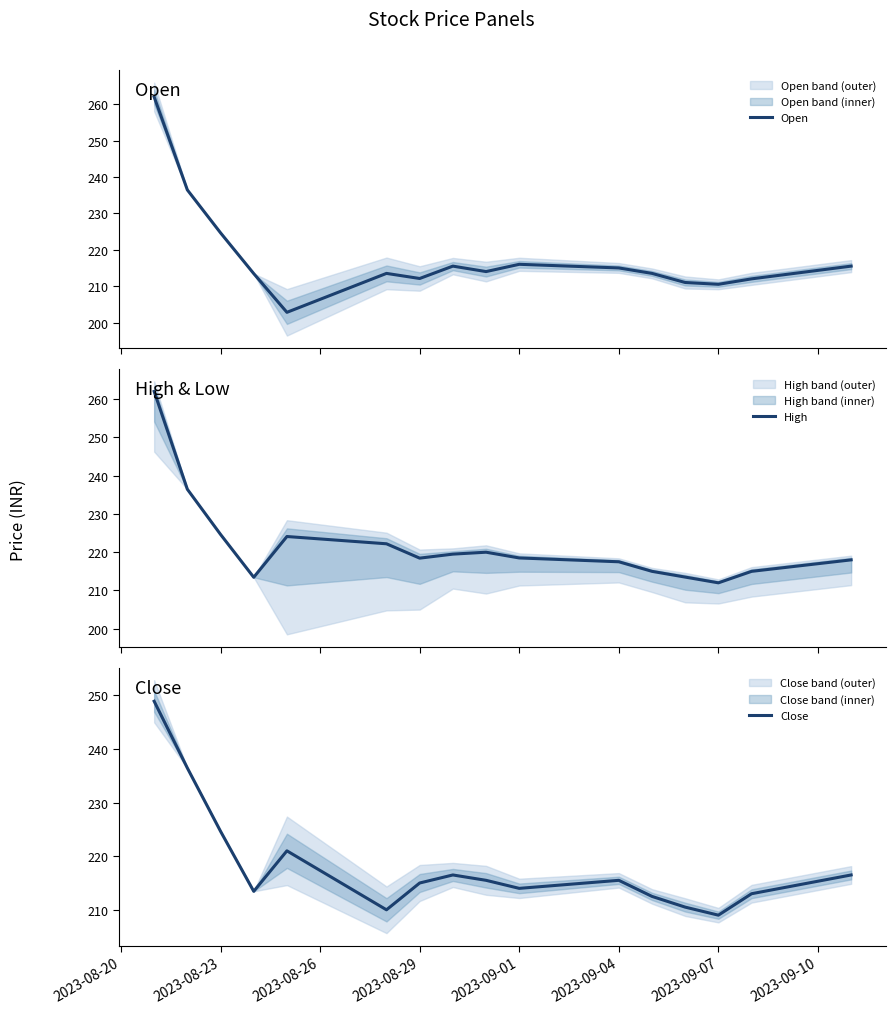

Where is Close nearest to the value 228?

2023-08-23